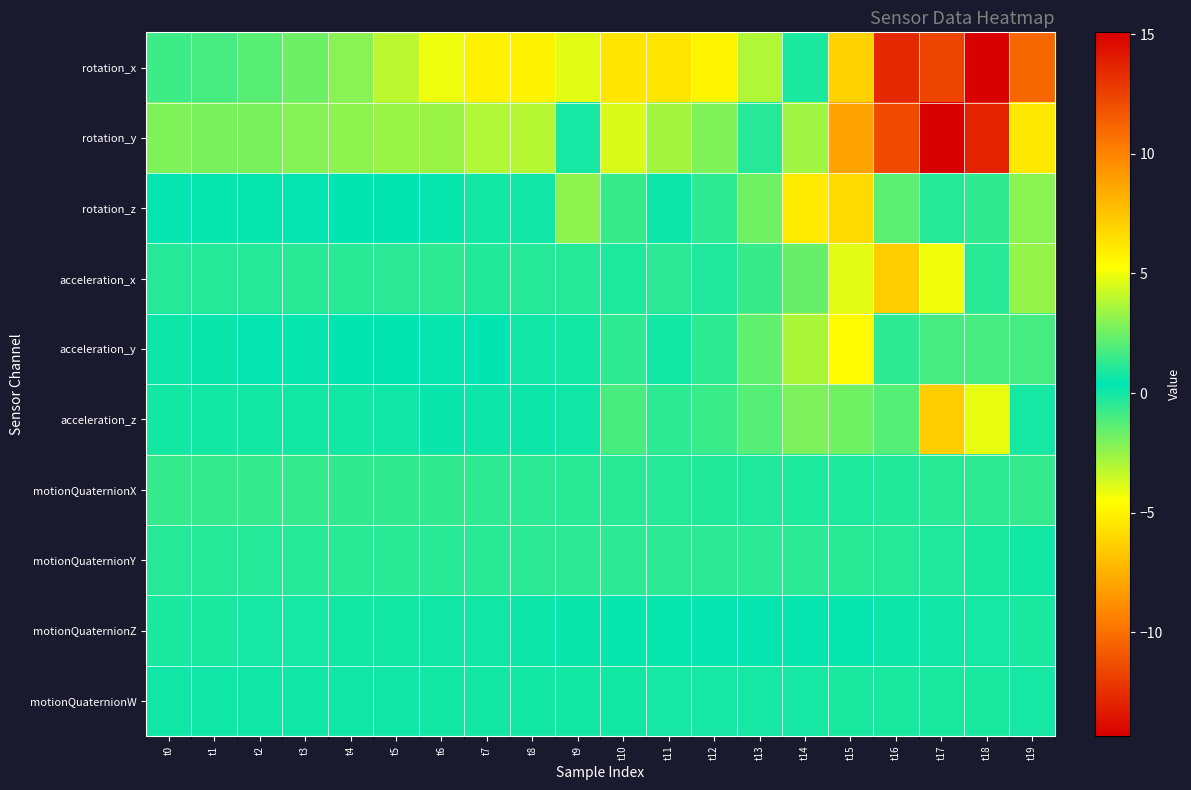

How many data points does each series have?

20